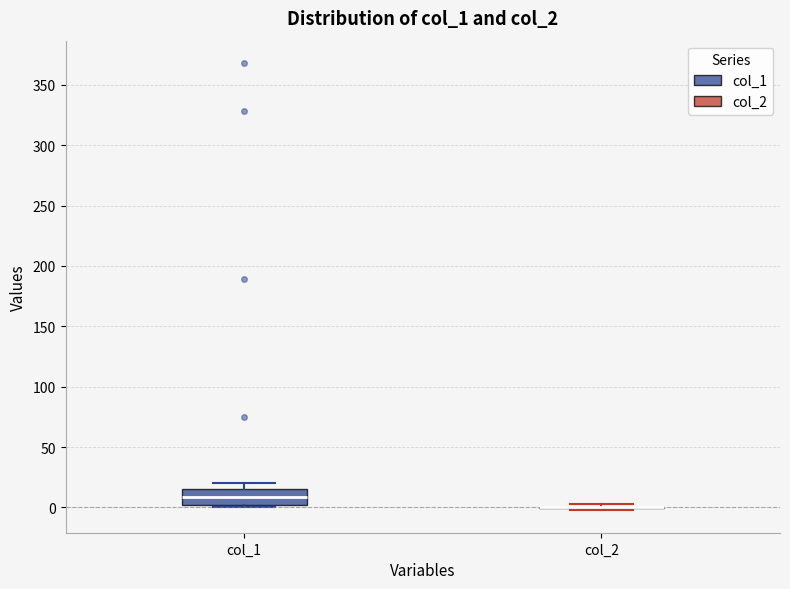

Reading left to right, read every box against the y-axis: the position of its median line, the range the box covers, and the ends of its whiskers. The values are not printed on the chart, so give them approximately, as read against the axis.

col_1: median 10, box 0 to 15, whiskers 0 (just below the box's lower edge) to 20
col_2: box collapsed to a line at 0, whiskers 0 to 5